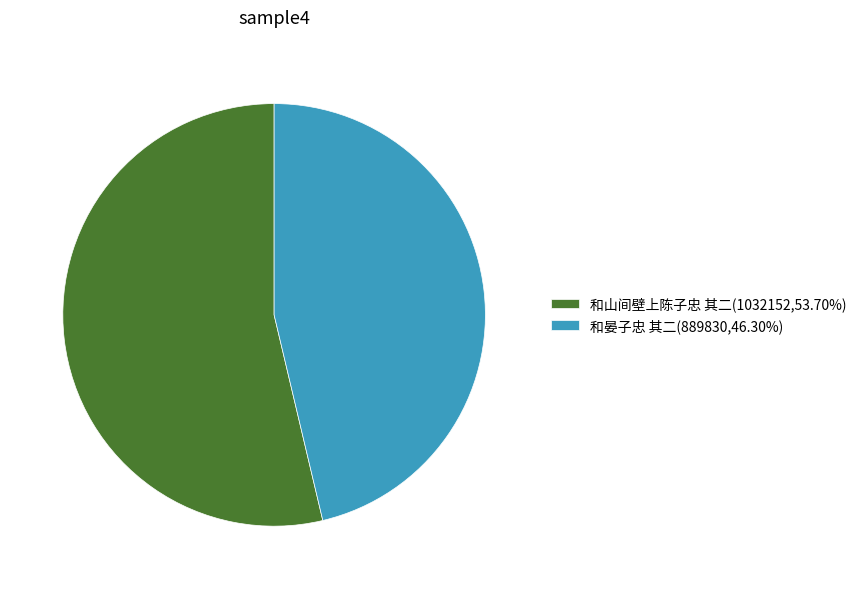

Approximately how many times larger is the value at 和晏子忠 其二(889830,46.30%) compared to 和山间壁上陈子忠 其二(1032152,53.70%)?

0.9